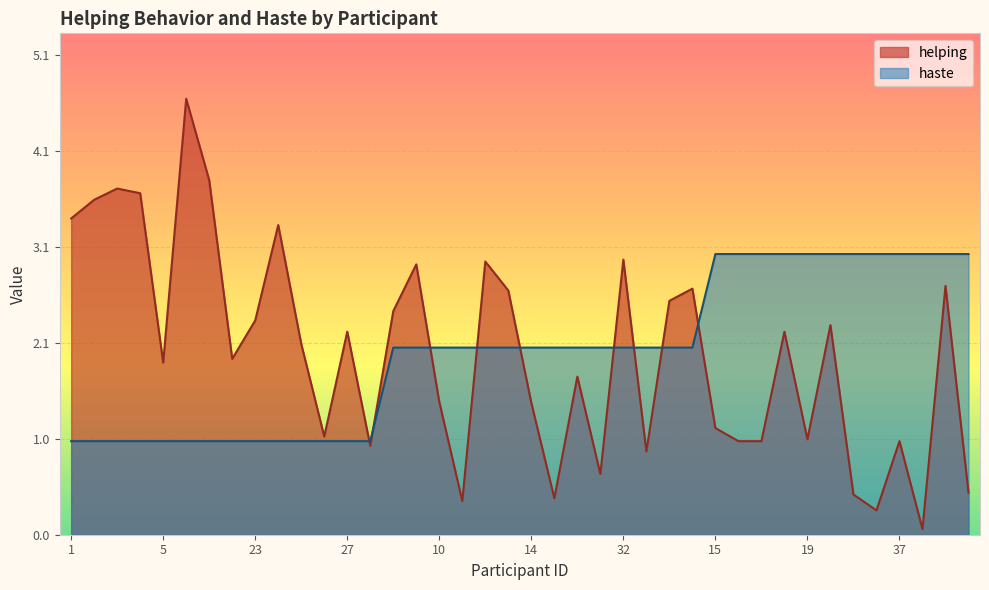

Between which two adjacent categories do haste and helping first intersect?

27 and 28